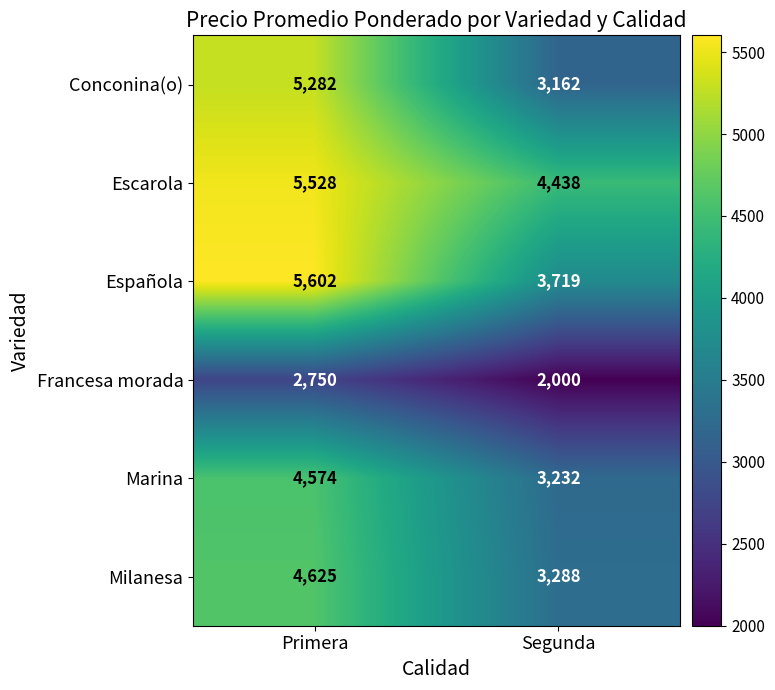

Reading right to left, extract all data points from this chart.

Conconina(o): Segunda=3162	Primera=5282
Escarola: Segunda=4438	Primera=5528
Española: Segunda=3719	Primera=5602
Francesa morada: Segunda=2000	Primera=2750
Marina: Segunda=3232	Primera=4574
Milanesa: Segunda=3288	Primera=4625